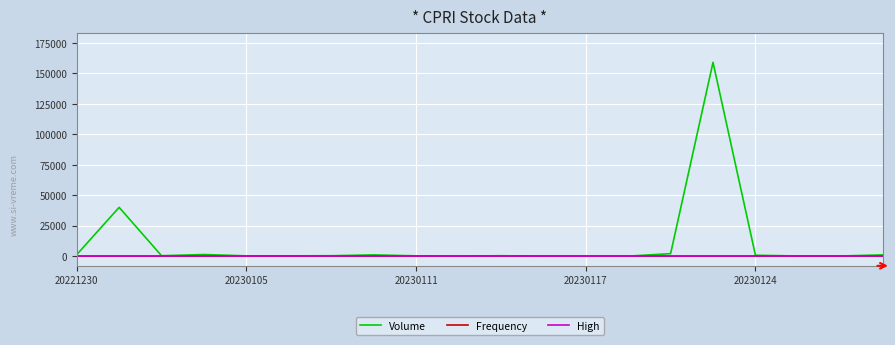

Which series has the largest total across all categories?

Volume